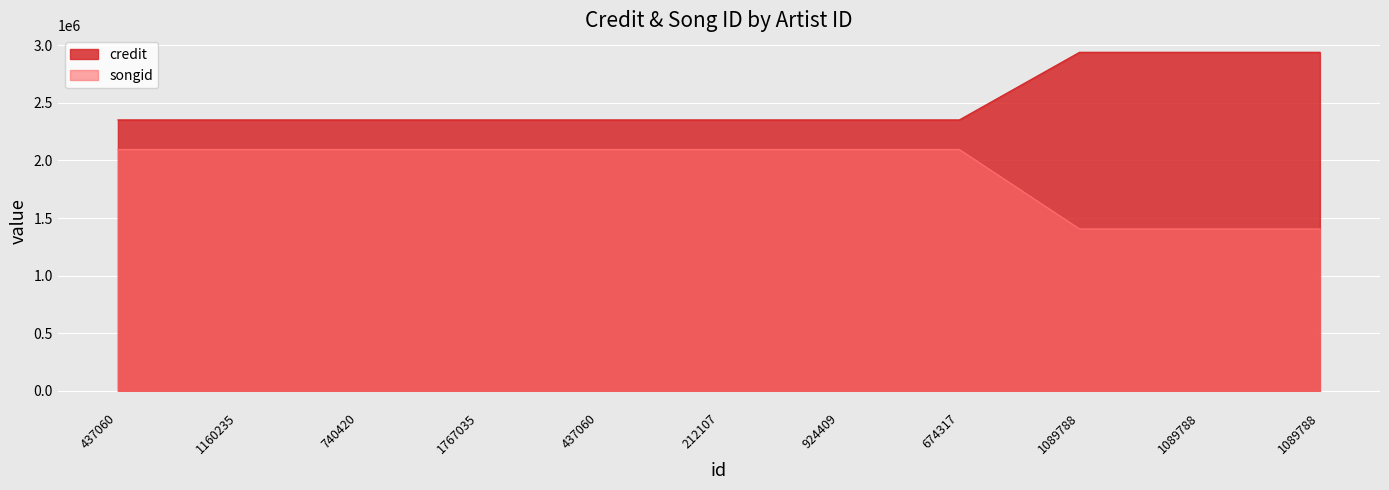

At 1089788, list the series in order from smallest to largest.

songid, credit